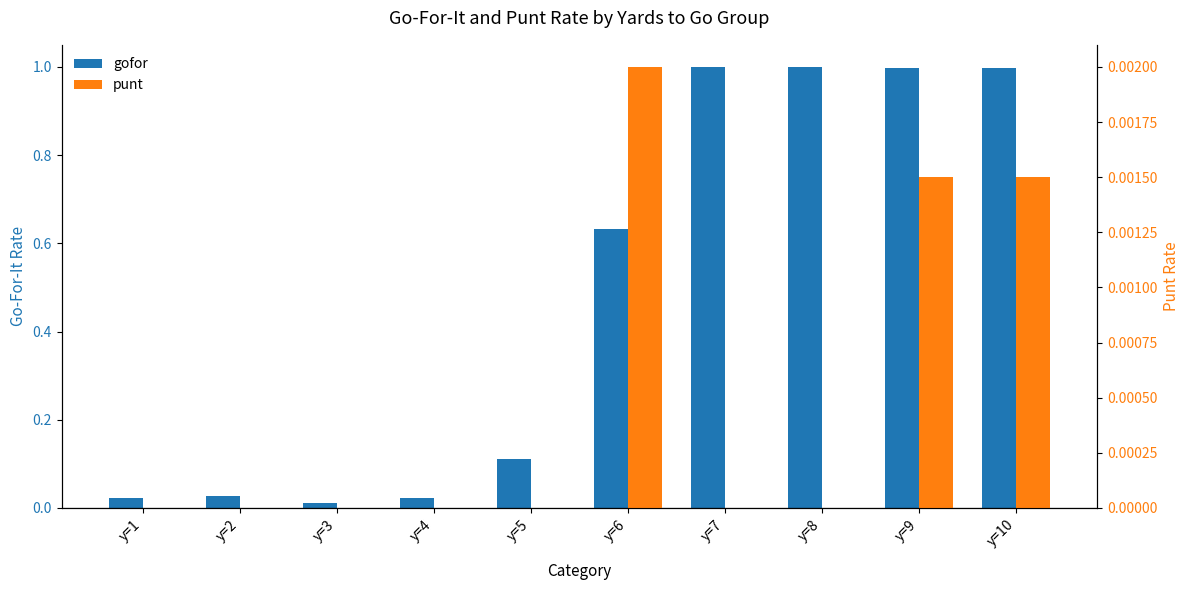

At which label does gofor reach its peak?

y=8